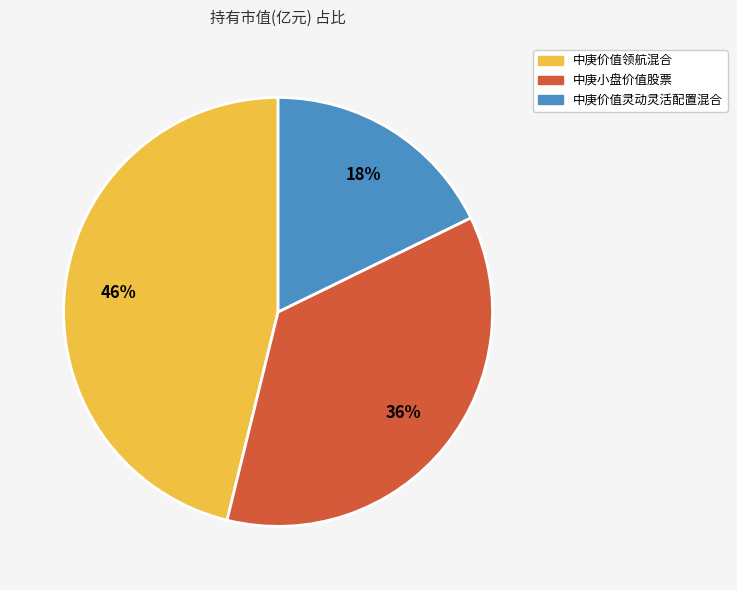

Which slice is the smallest?

中庚价值灵动灵活配置混合